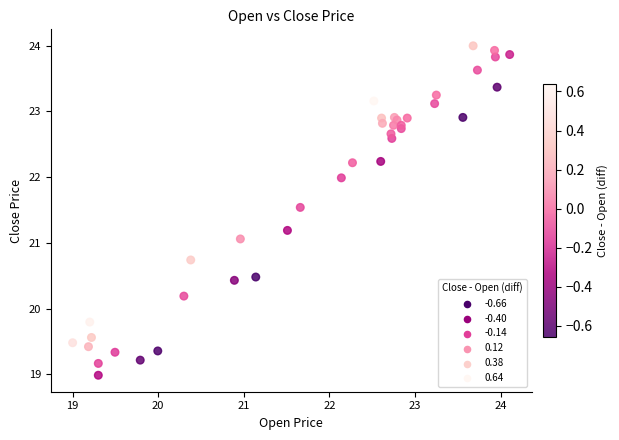

What Y value in the scatter plot is closest to 21?

21.1